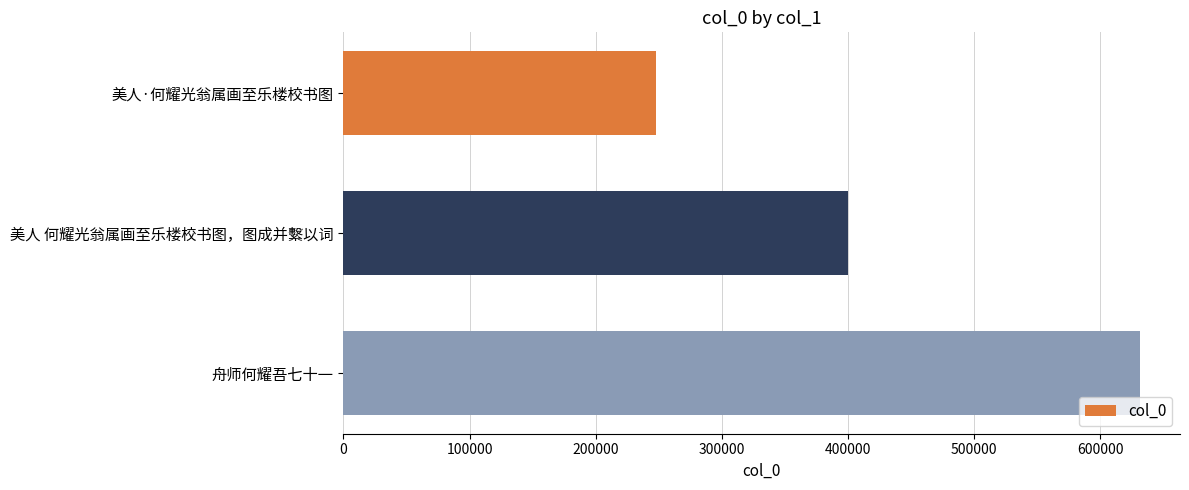

List the labels in order of value, largest first.

舟师何耀吾七十一, 美人 何耀光翁属画至乐楼校书图，图成并繫以词, 美人·何耀光翁属画至乐楼校书图